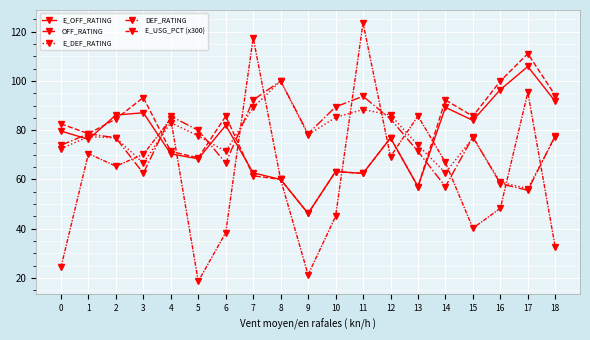

How many lines are shown in the chart?

5